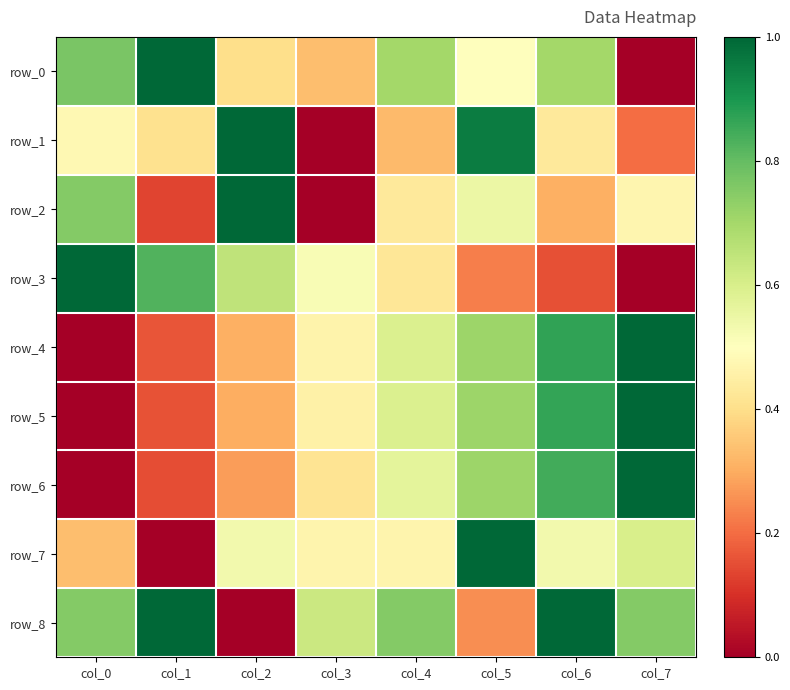

List the labels in order of row_3 value, largest first.

col_0, col_1, col_2, col_3, col_4, col_5, col_6, col_7